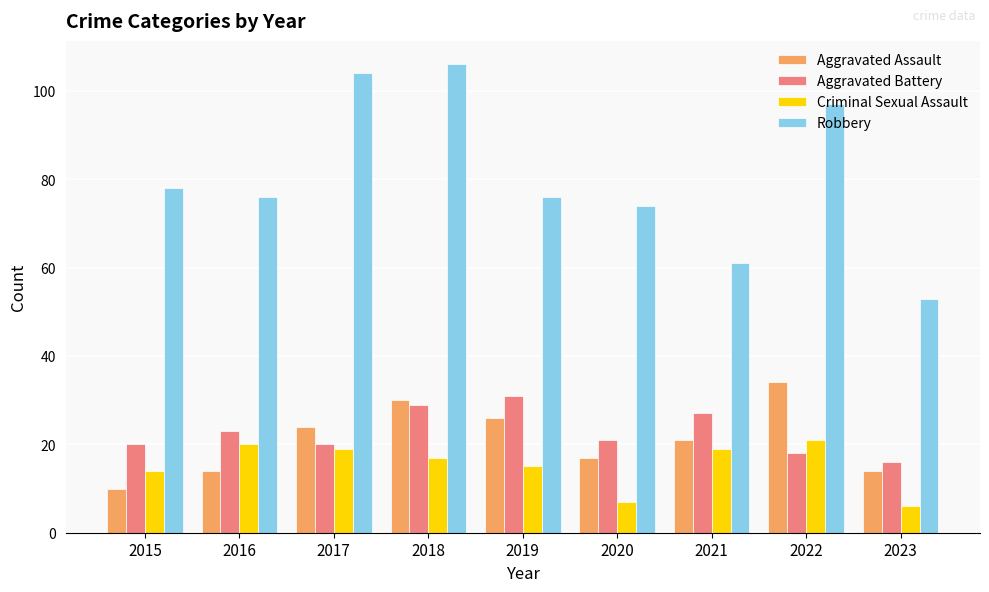

How many values in the Aggravated Battery series are below 21?

4